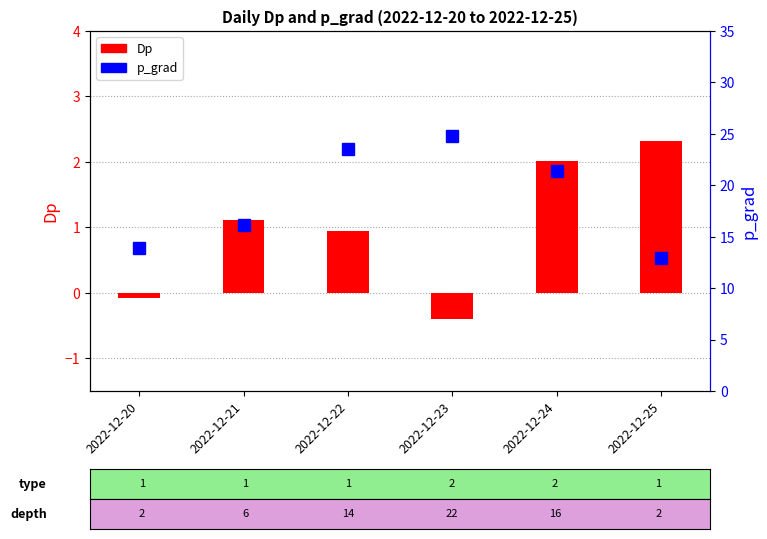

Reading right to left, extract all data points from this chart.

Dp: 2022-12-25=2.3	2022-12-24=2.0	2022-12-23=-0.4	2022-12-22=0.9	2022-12-21=1.1	2022-12-20=-0.1
p_grad: 2022-12-25=13.0	2022-12-24=21.4	2022-12-23=24.7	2022-12-22=23.5	2022-12-21=16.2	2022-12-20=13.9